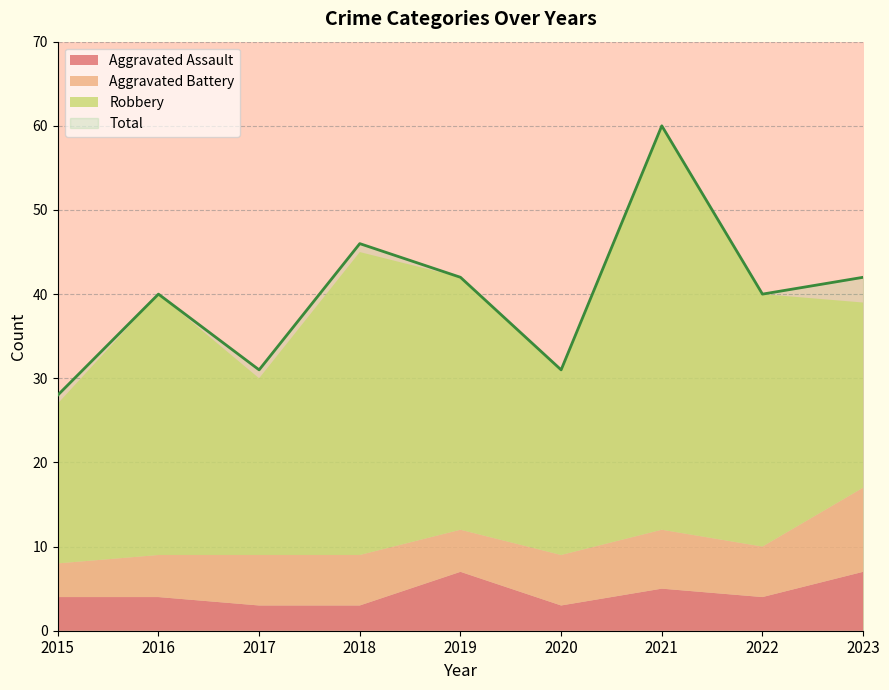

True or false: Robbery and Aggravated Assault intersect in this chart.

False